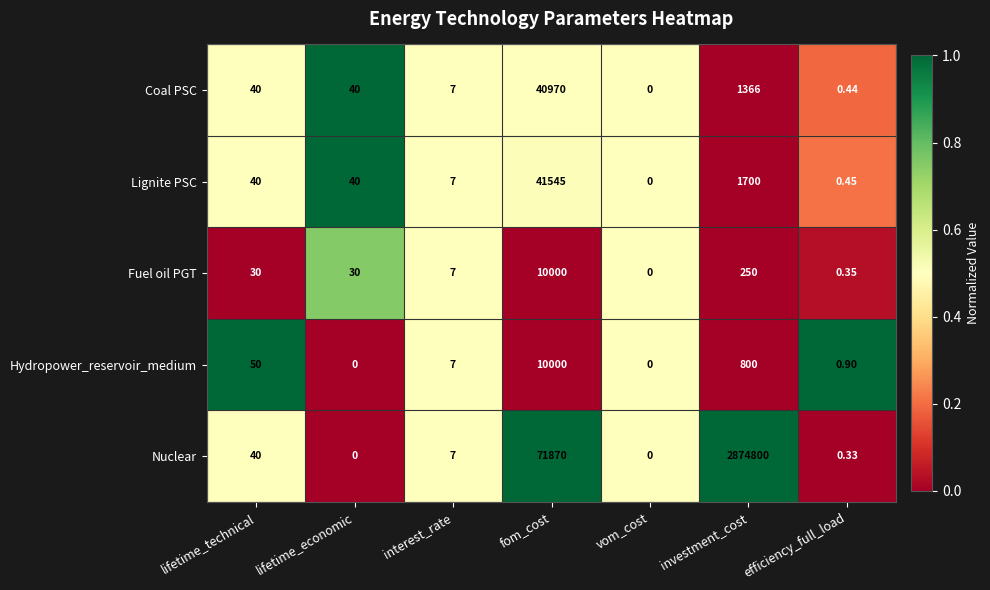

At which label does Fuel oil PGT reach its peak?

fom_cost